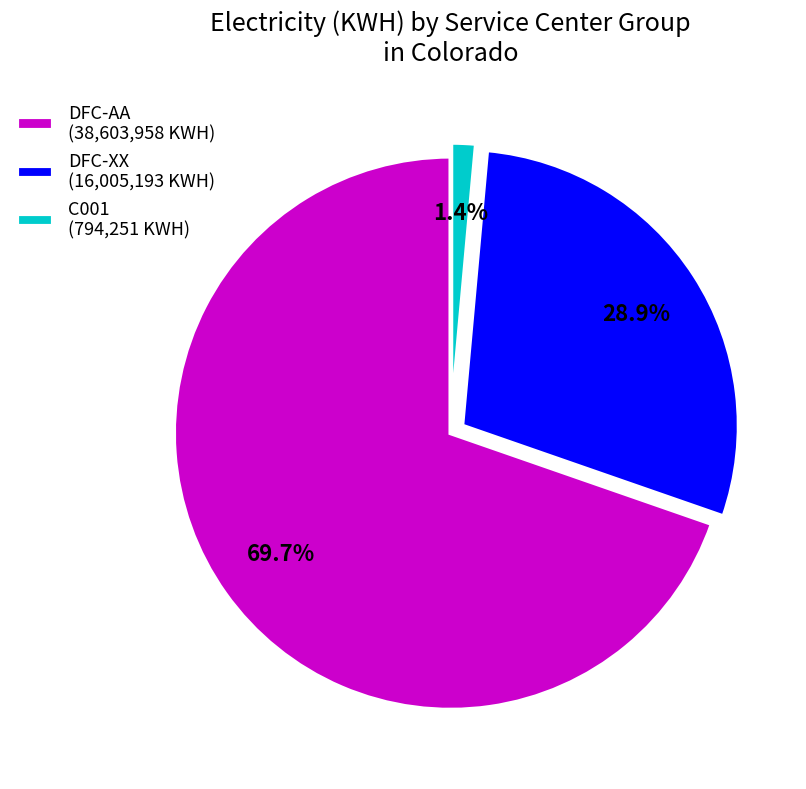

Rank the categories by value from highest to lowest.

DFC-AA (38,603,958 KWH), DFC-XX (16,005,193 KWH), C001 (794,251 KWH)